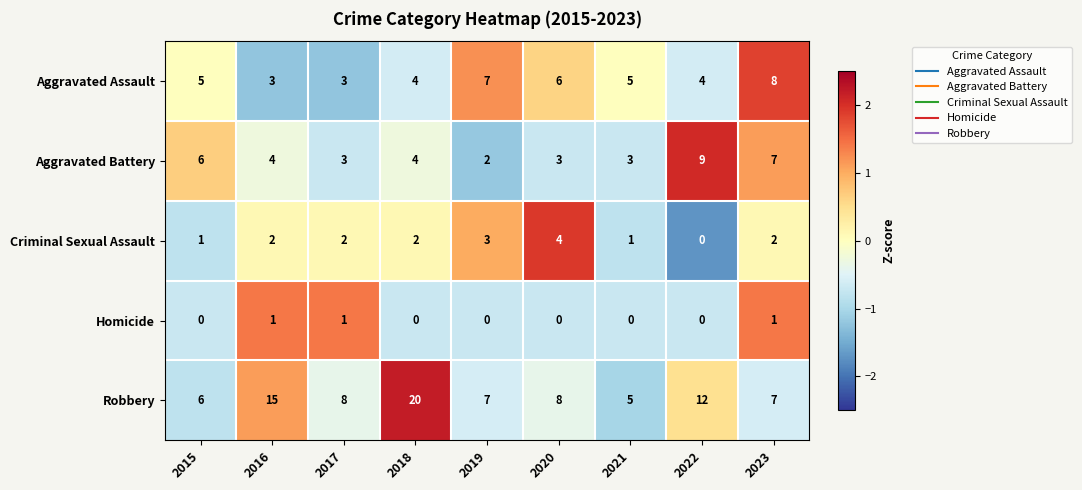

How many values in Criminal Sexual Assault are above zero?

8